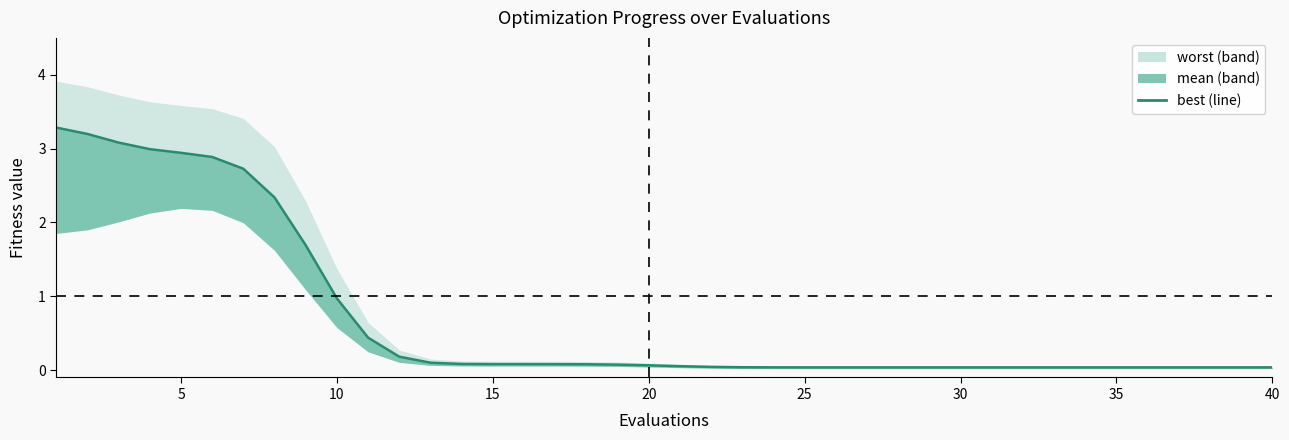

Where is the data nearest to the value 1?

10